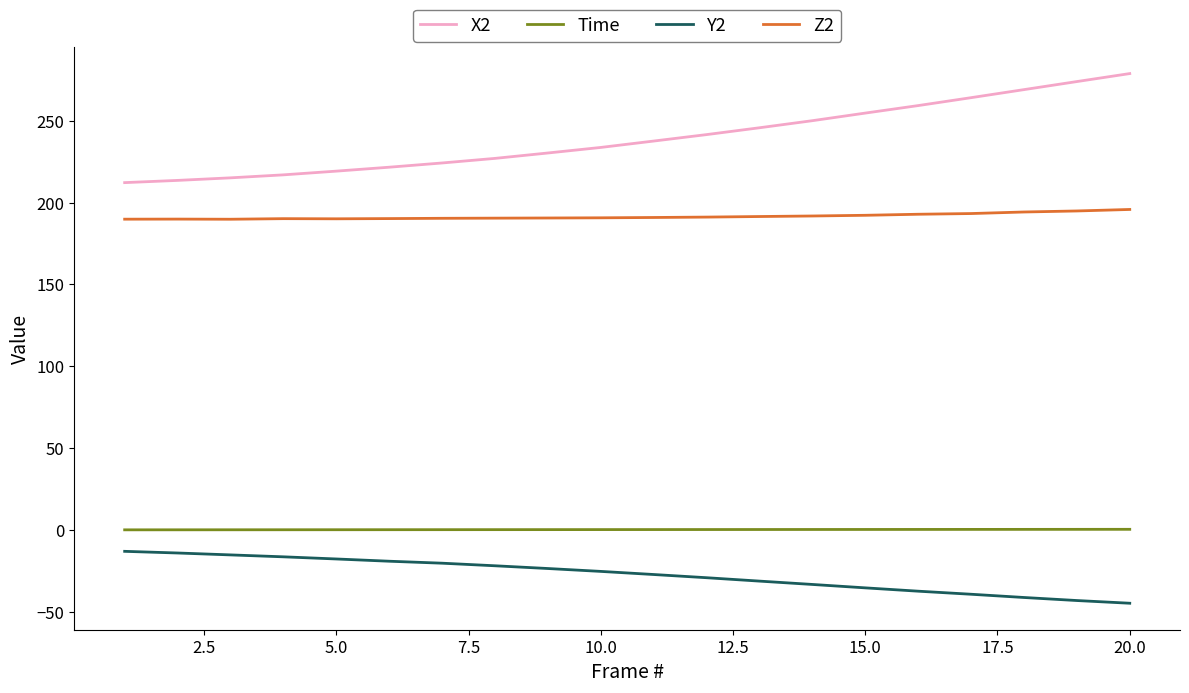

Which series has the widest spread of values?

X2